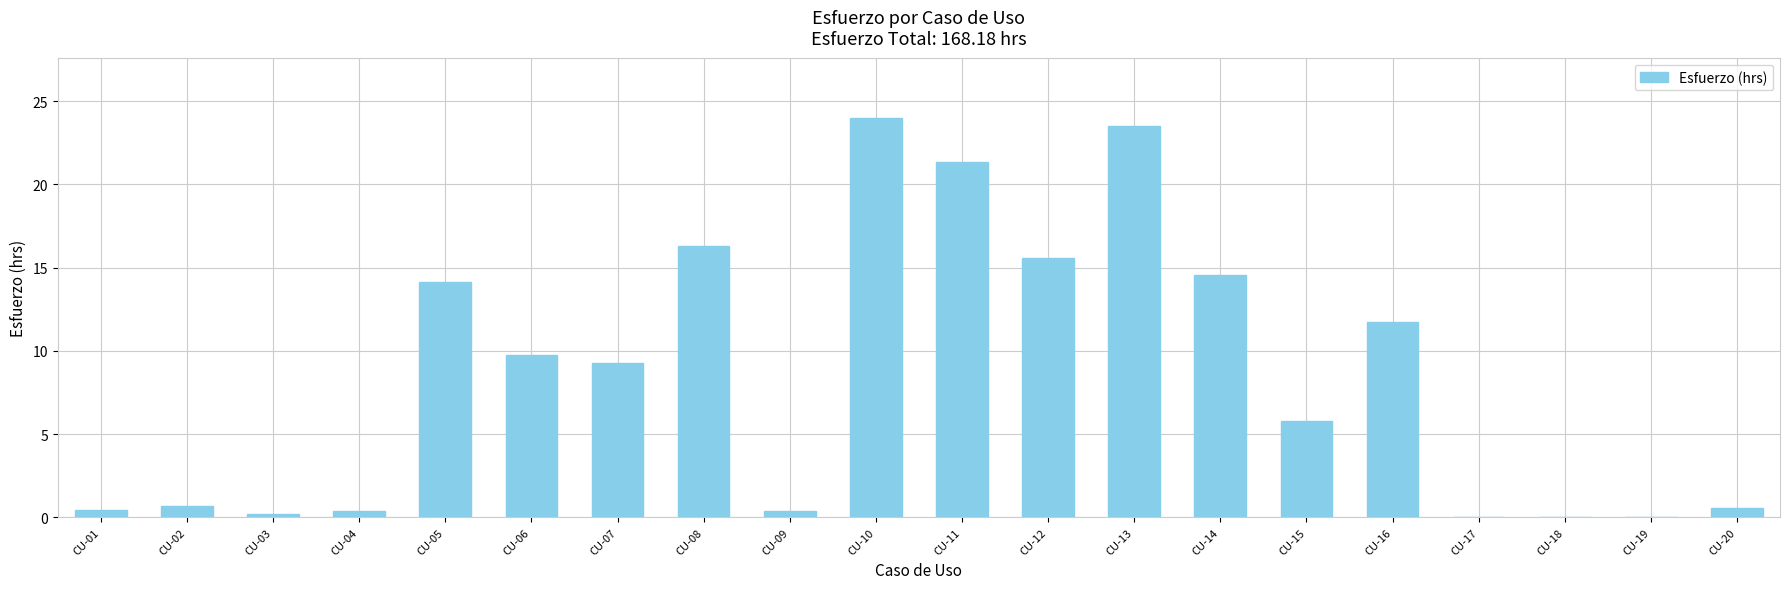

What is the difference between the values at CU-04 and CU-20?

0.2